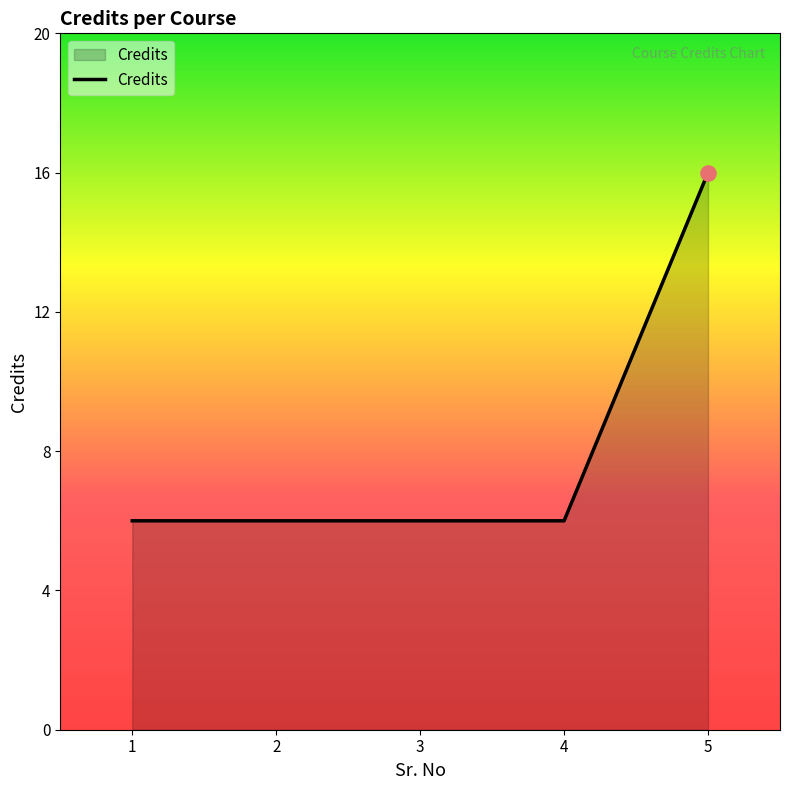

Between 2 and 5, which is larger?

5